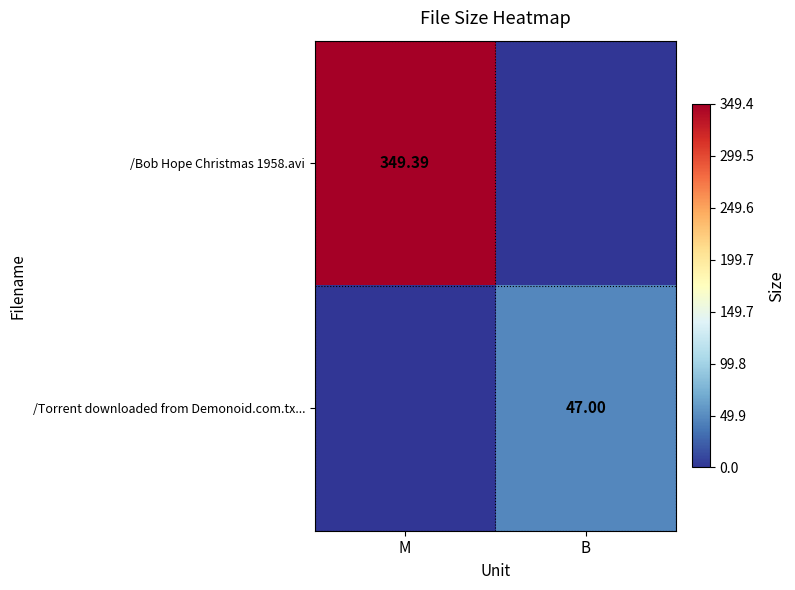

What is the difference between the highest and lowest values at M?

349.4